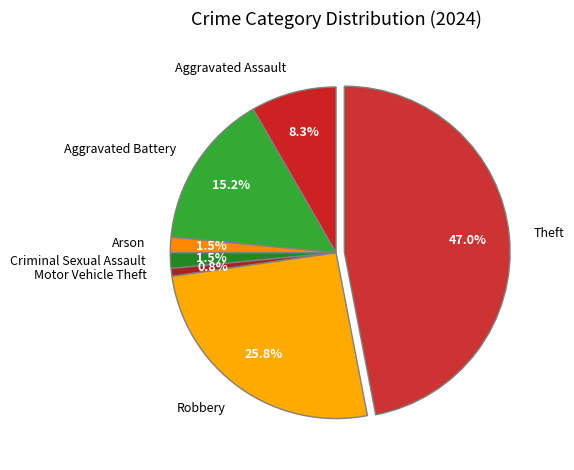

Between Robbery and Aggravated Assault, which is larger?

Robbery